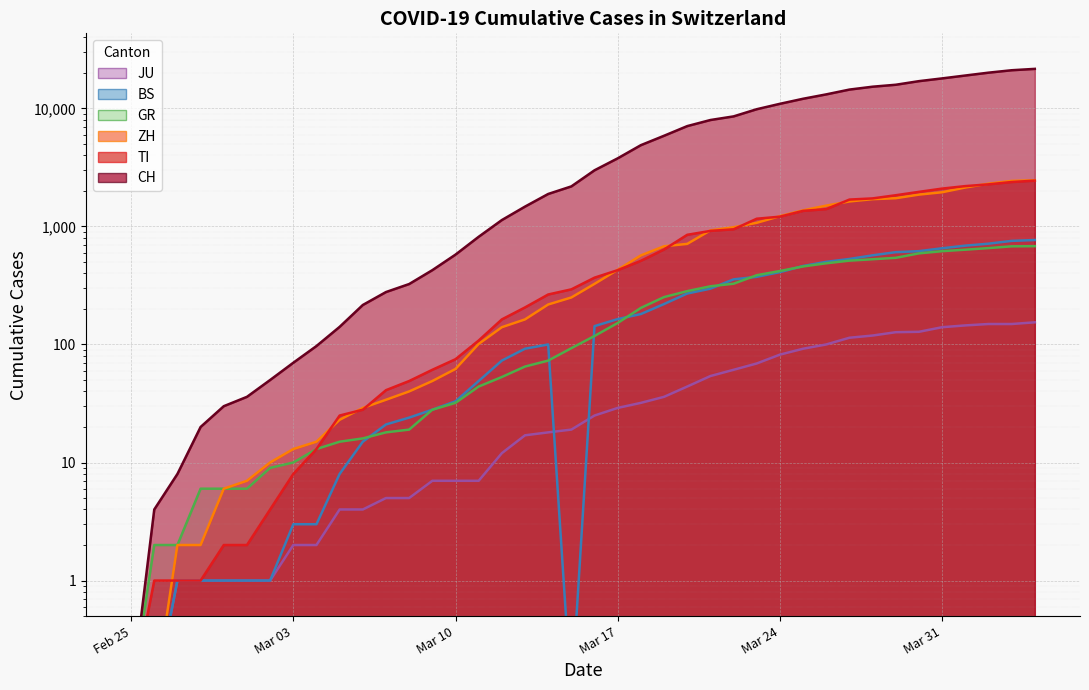

What value does the ZH series have at 2020-03-16?

326.0